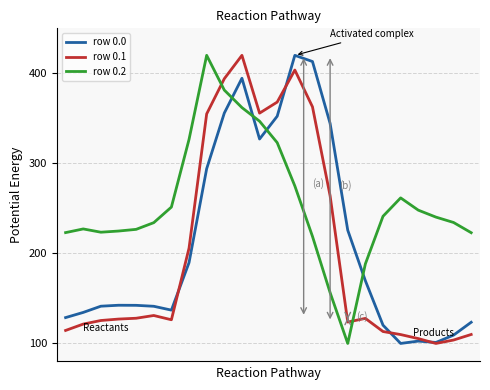

After their last crossing, which series has the higher values: row 0.2 or row 0.0?

row 0.2